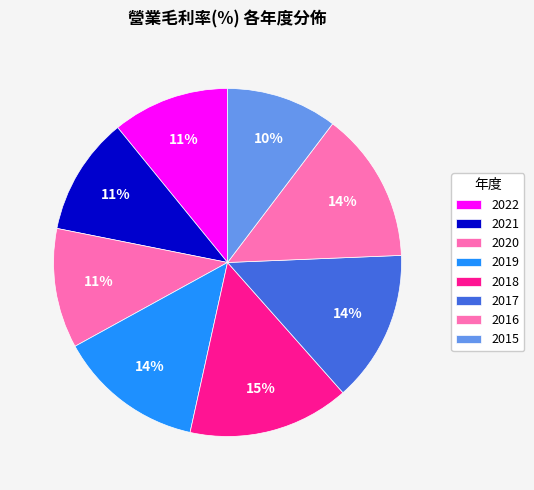

How many slices are in this pie chart?

8